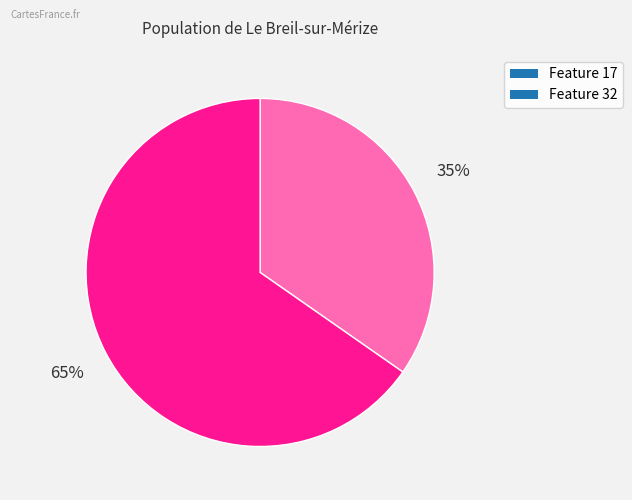

To the nearest percent, what is the combined percentage of Feature 17 and Feature 32?

100%